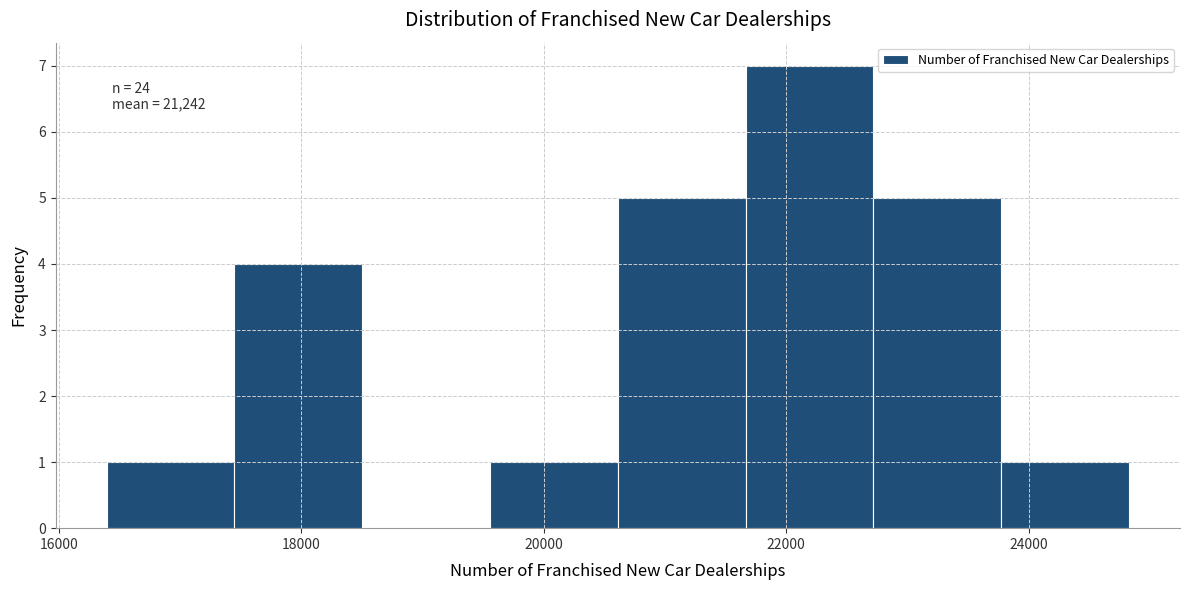

Which range on the x-axis has the tallest bar?

21600 to 22800